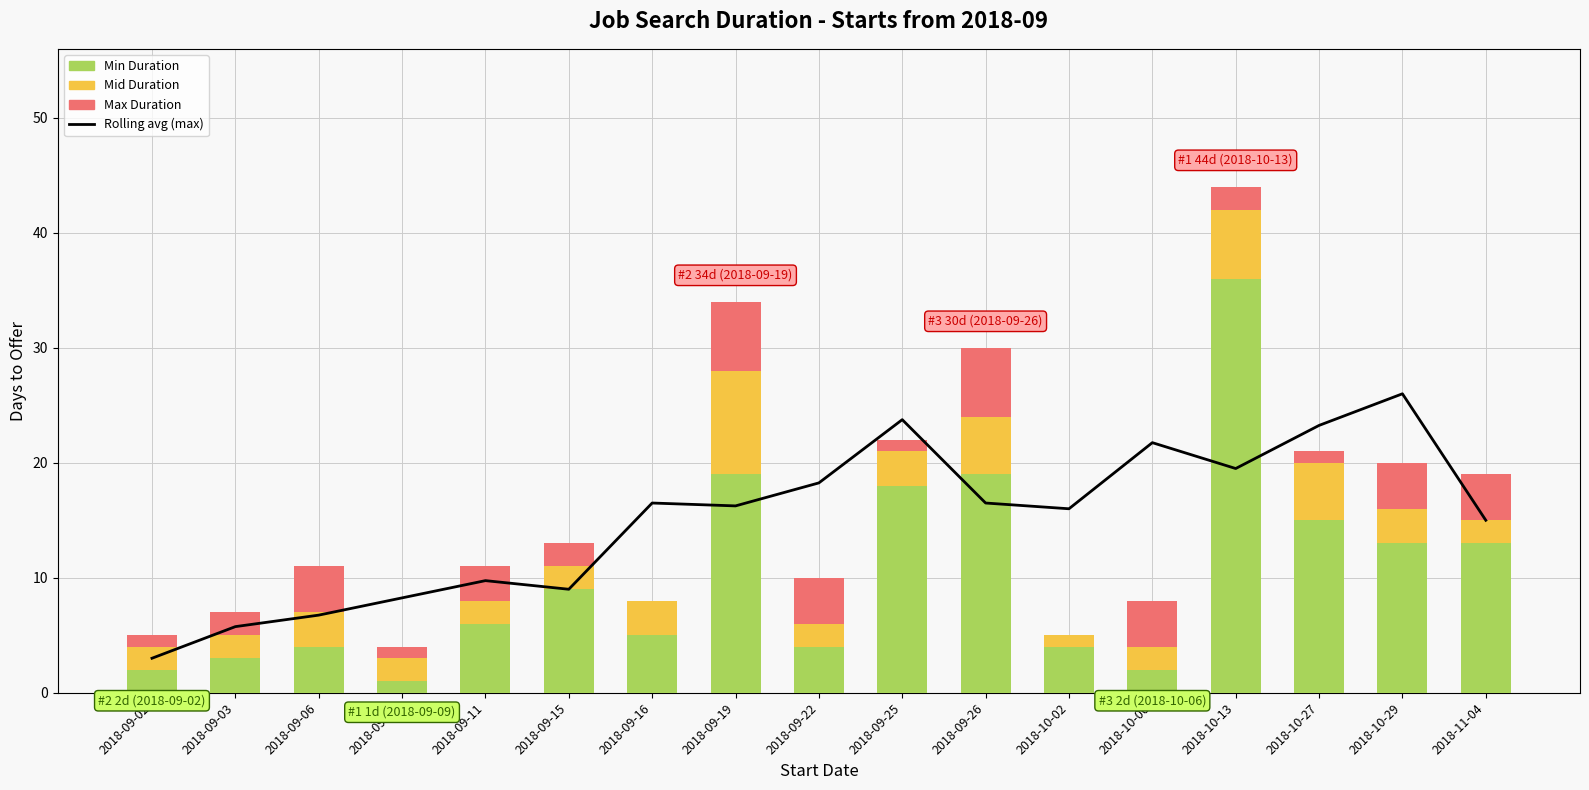

Is it true that Mid Duration equals 5.7 at 2018-09-19?

False